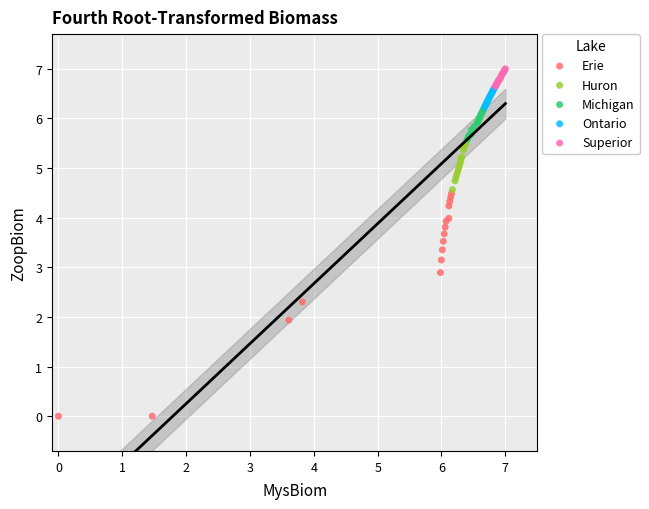

Which series reaches the maximum Y coordinate?

Superior